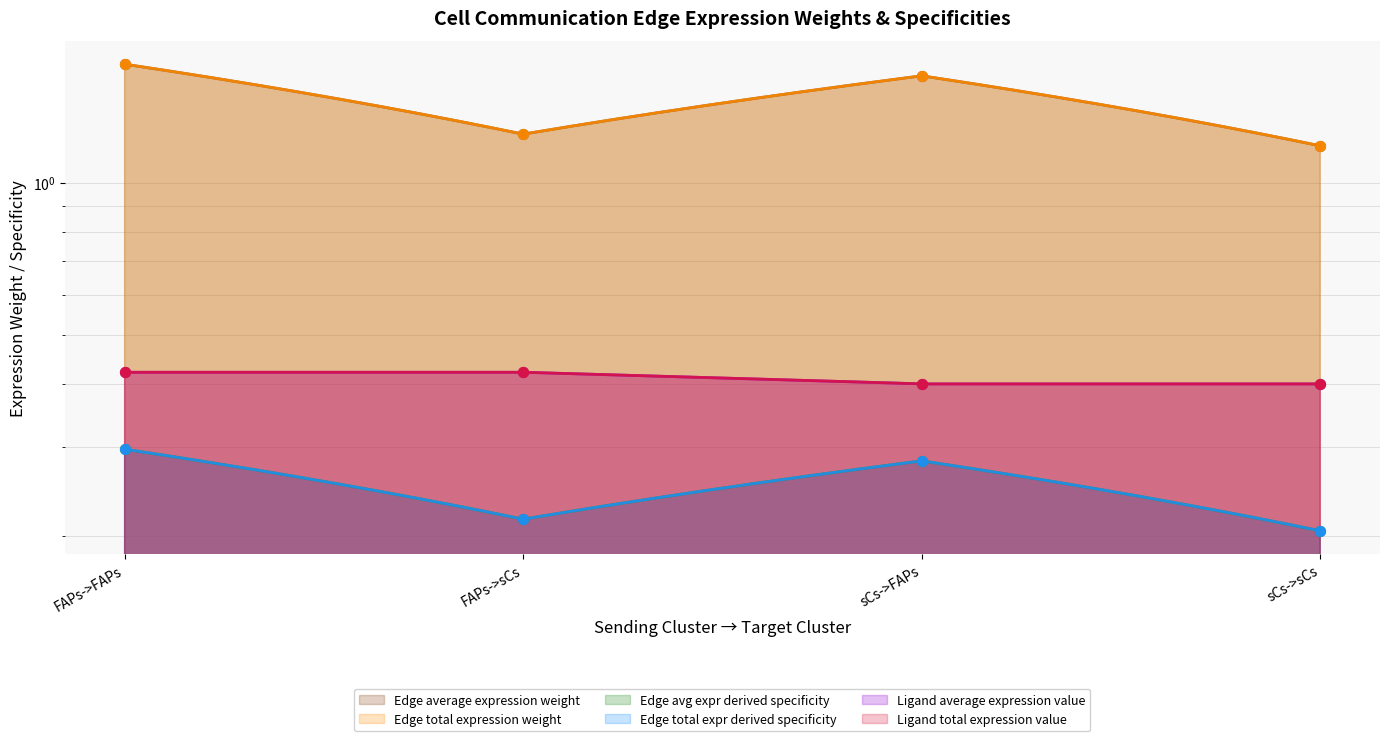

Which series has the largest Y range (max minus min)?

Edge average expression weight